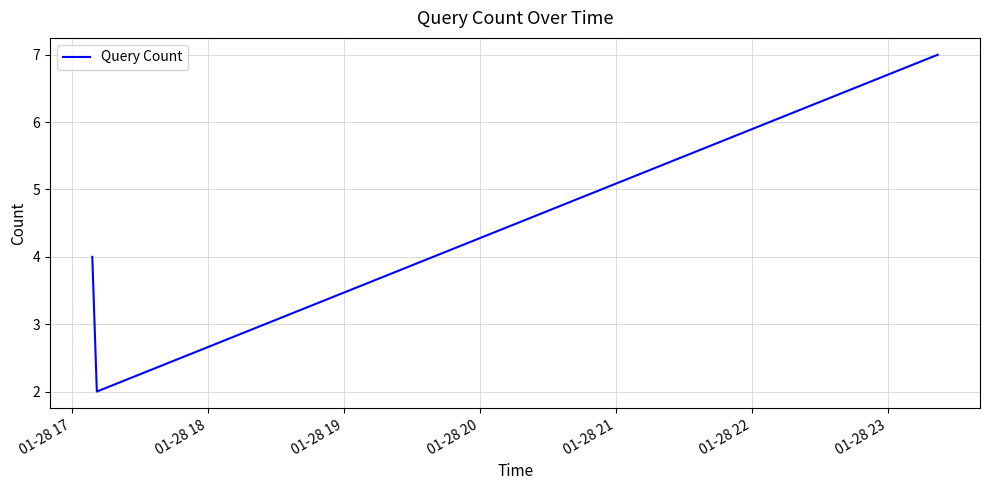

What is the greatest value displayed?

7